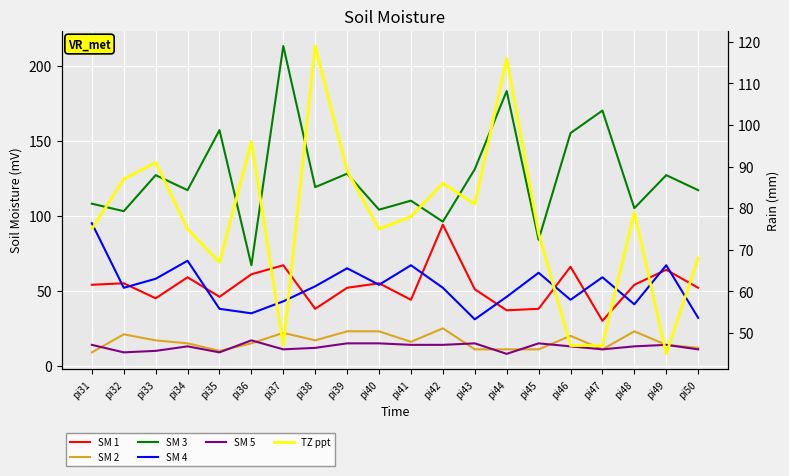

Is this an area chart (filled region under the line)?

No